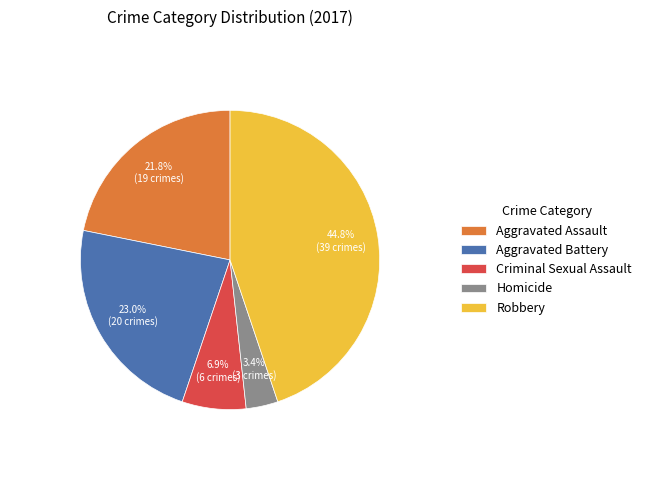

What percentage is NOT represented by Aggravated Battery?

77.0%